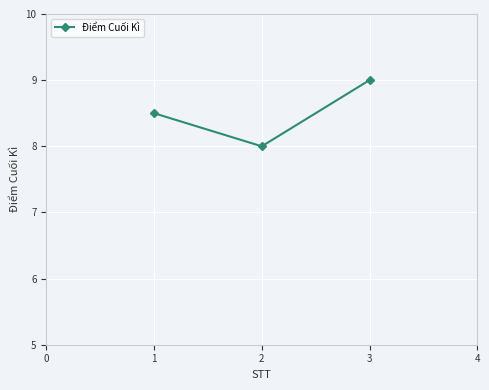

Rank the categories by value from lowest to highest.

2, 1, 3